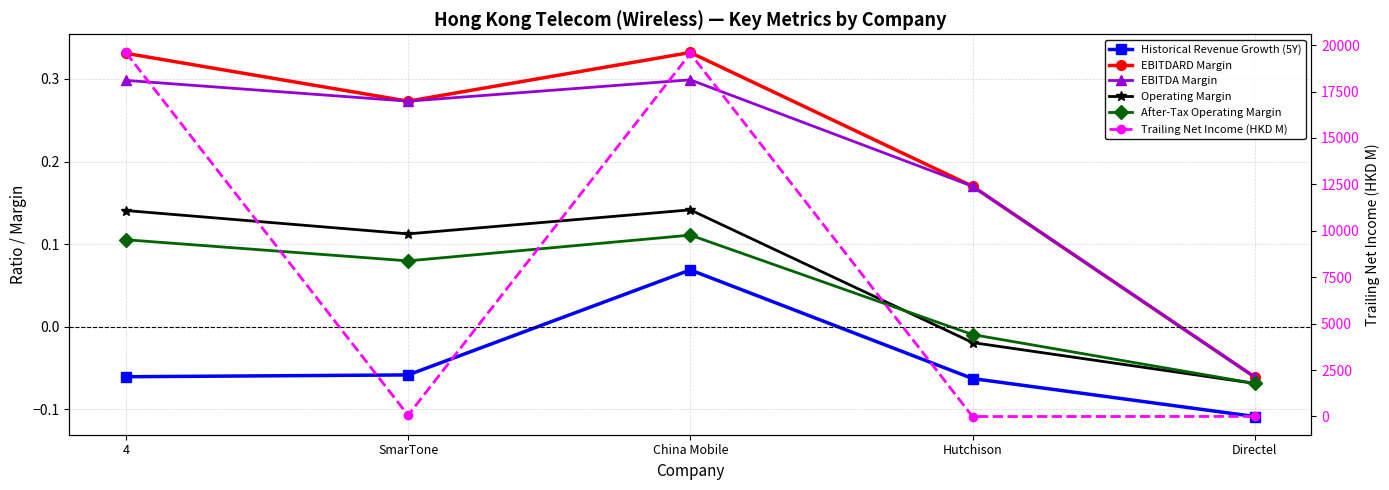

In Trailing Net Income (HKD M), how many points are higher than both neighbors (excluding endpoints)?

1